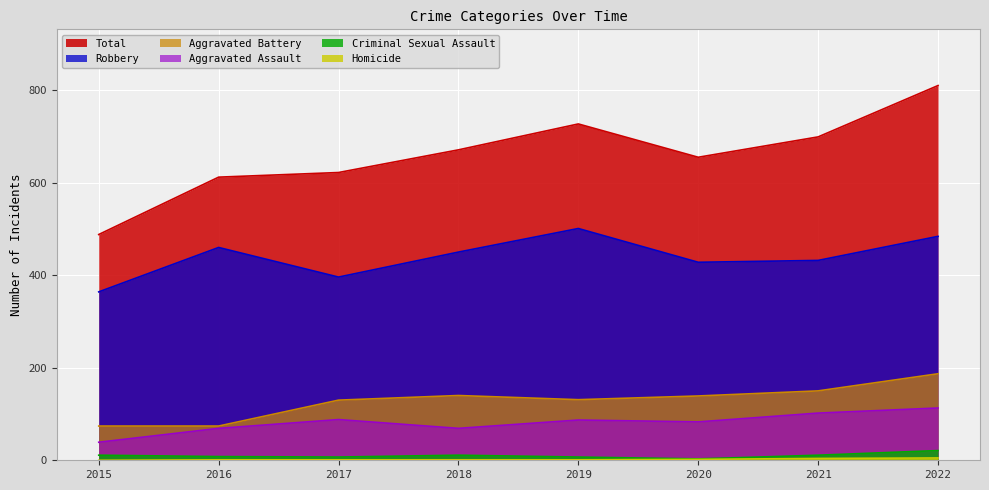

How many lines are shown in the chart?

6